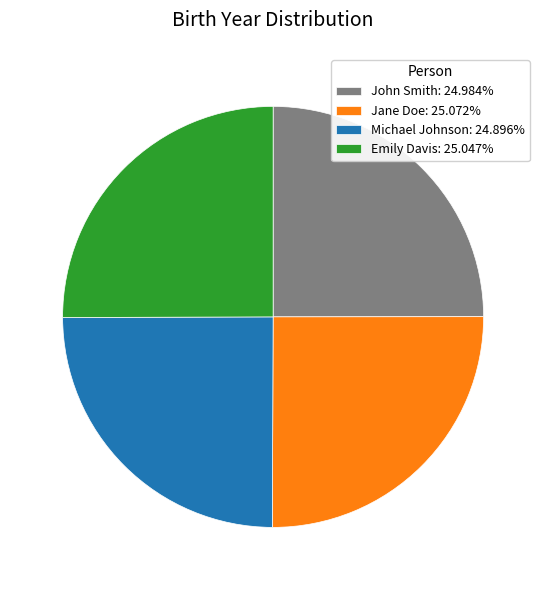

What is the ratio of the value at Jane Doe: 25.072% to the value at John Smith: 24.984%?

1.0